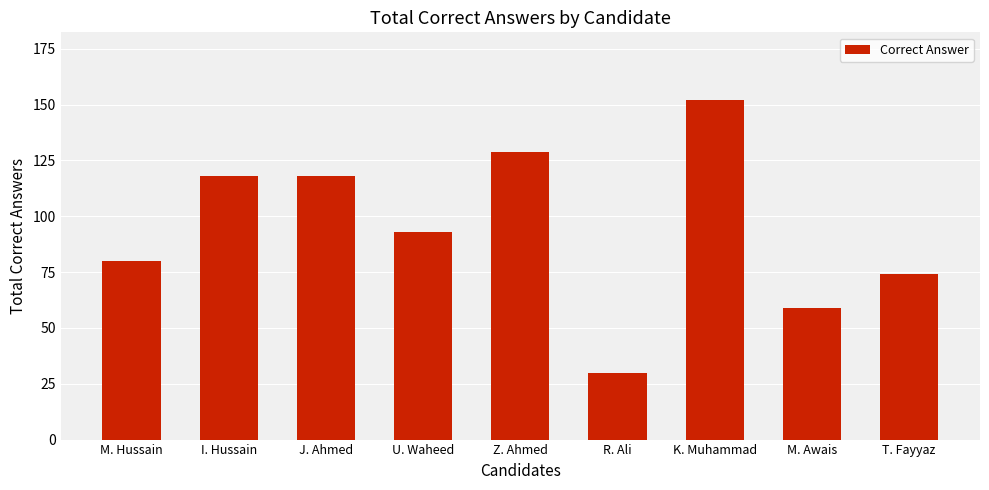

How many bars are there in total?

9